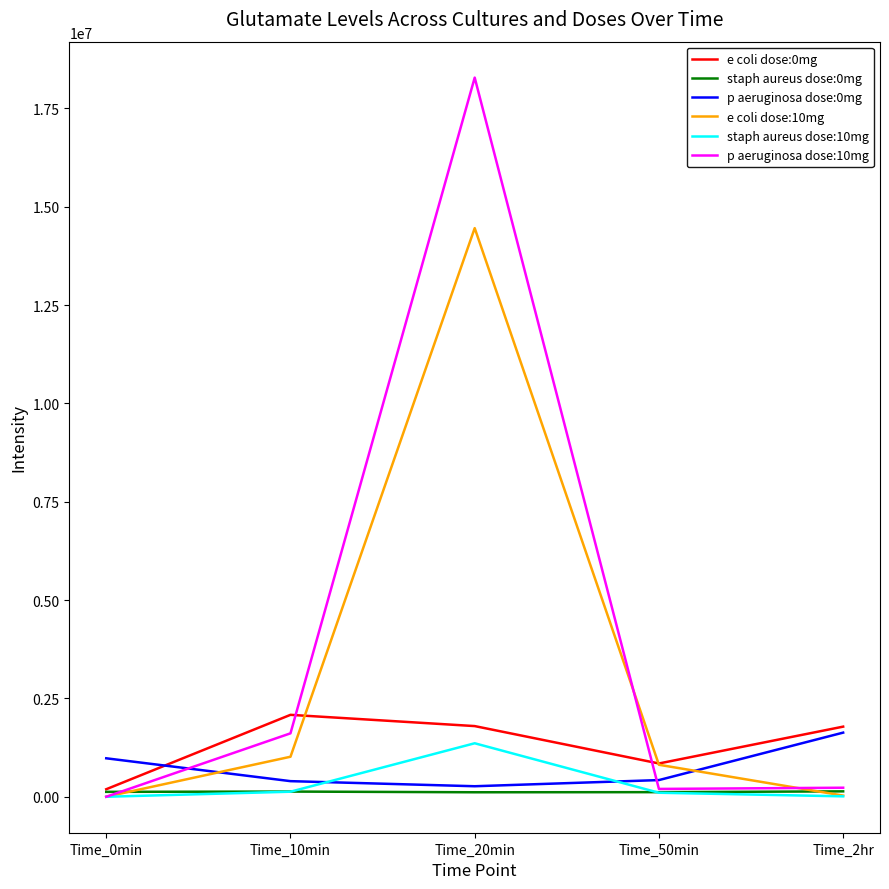

Which series ends up on top after the final intersection of p aeruginosa dose:10mg and e coli dose:10mg?

p aeruginosa dose:10mg